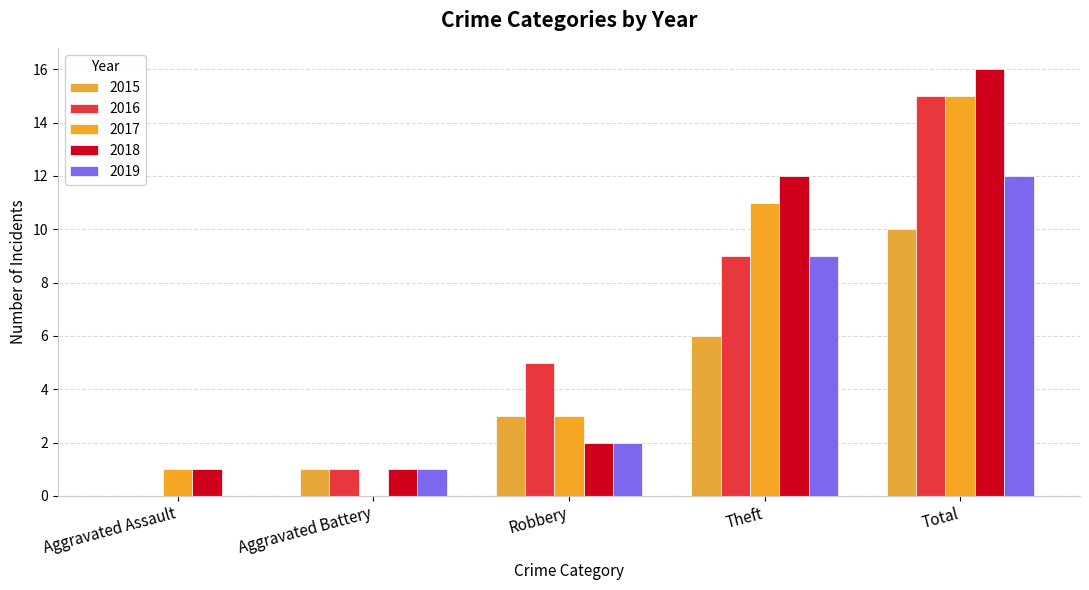

What are all the series names shown in the legend?

2015, 2016, 2017, 2018, 2019